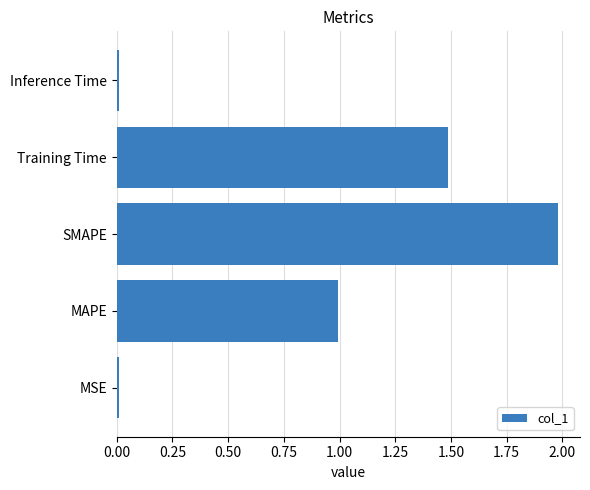

Approximately how many times larger is the value at SMAPE compared to Training Time?

1.3